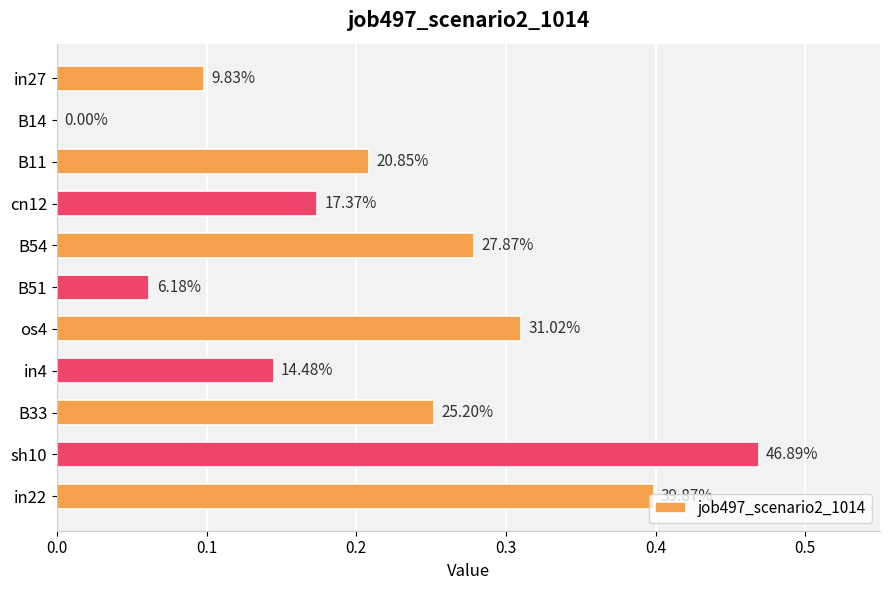

How many bars are there in total?

11